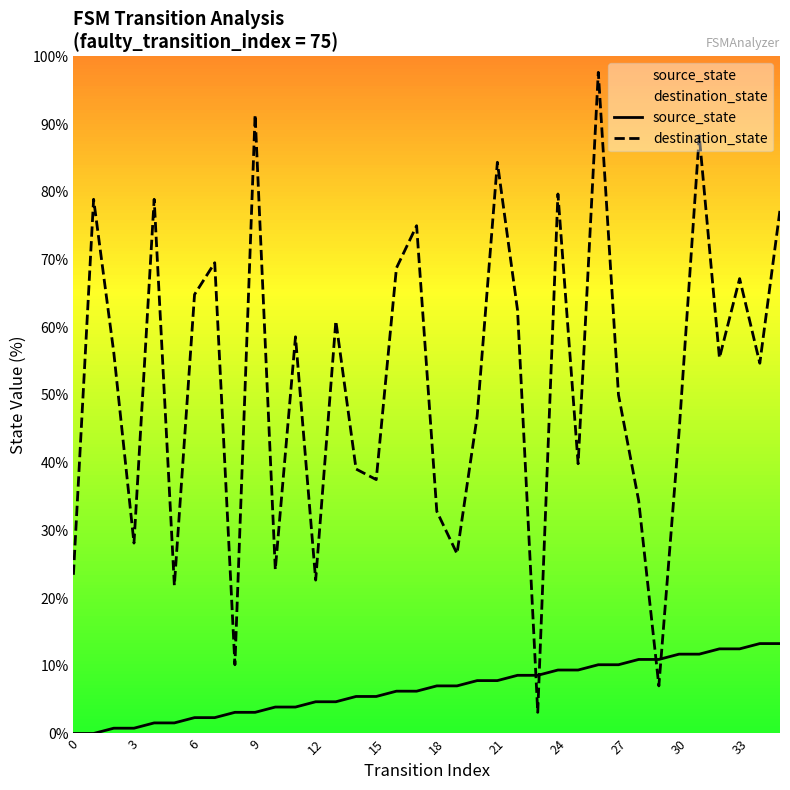

What is the label of the 12th point from the right?

24